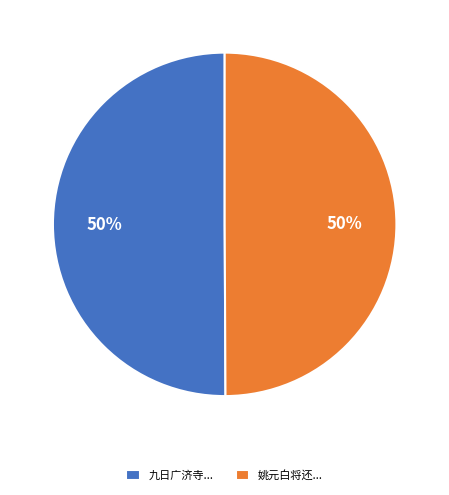

How many slices are in this pie chart?

2